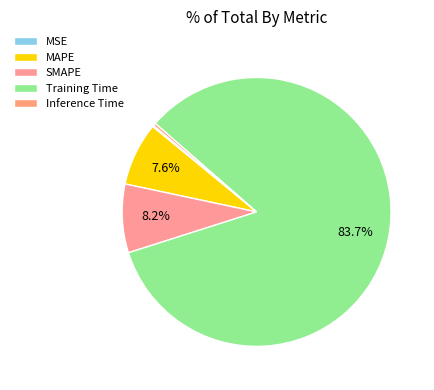

What percentage is the SMAPE slice, to the nearest percent?

8%